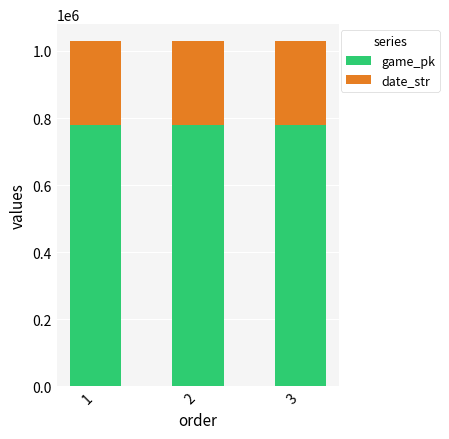

What is the highest value of the game_pk series?

778175